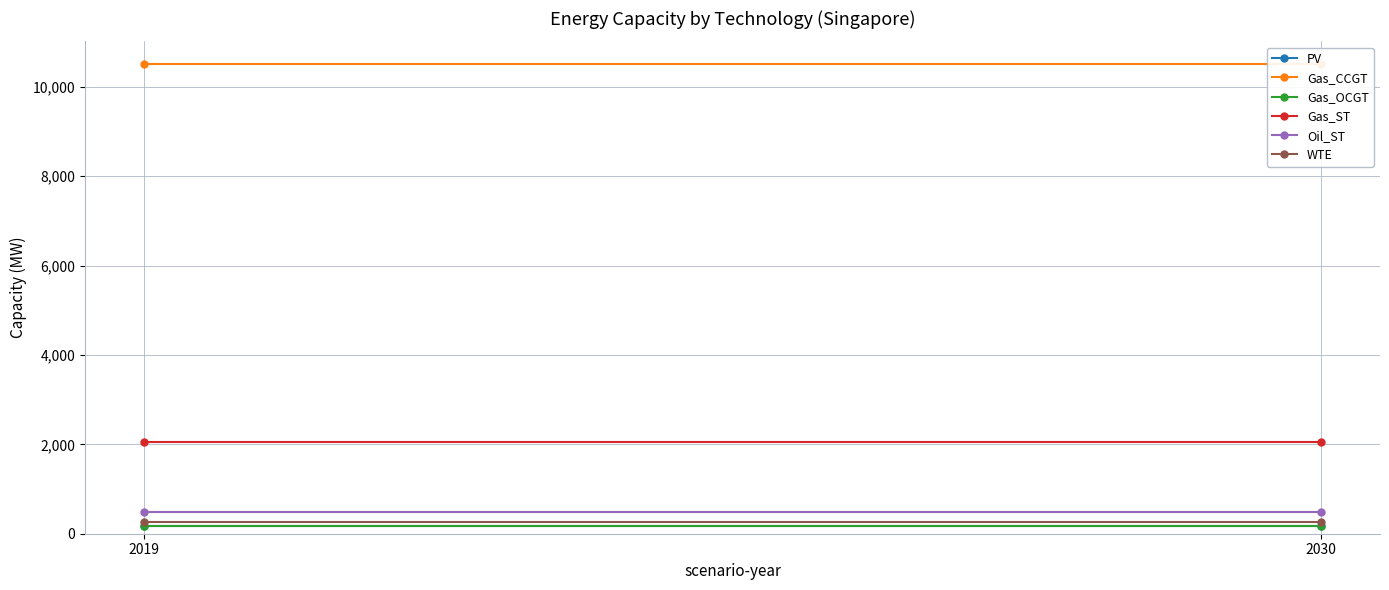

Reading left to right, what are all the values shown in this chart?

PV: 174.3	174.3
Gas_CCGT: 10501.6	10501.6
Gas_OCGT: 180.0	180.0
Gas_ST: 2061.6	2061.6
Oil_ST: 493.0	493.0
WTE: 256.8	256.8